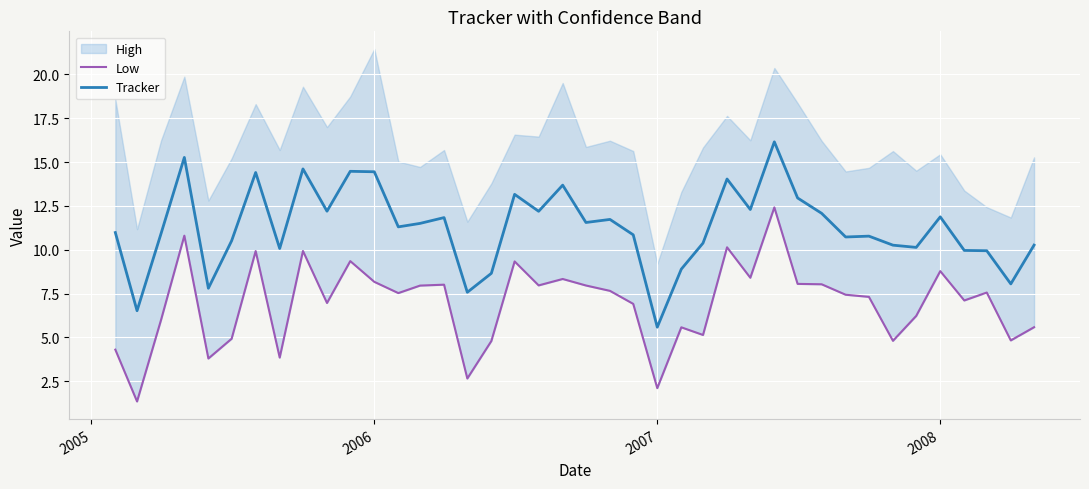

At which label does Tracker reach its minimum?

2007